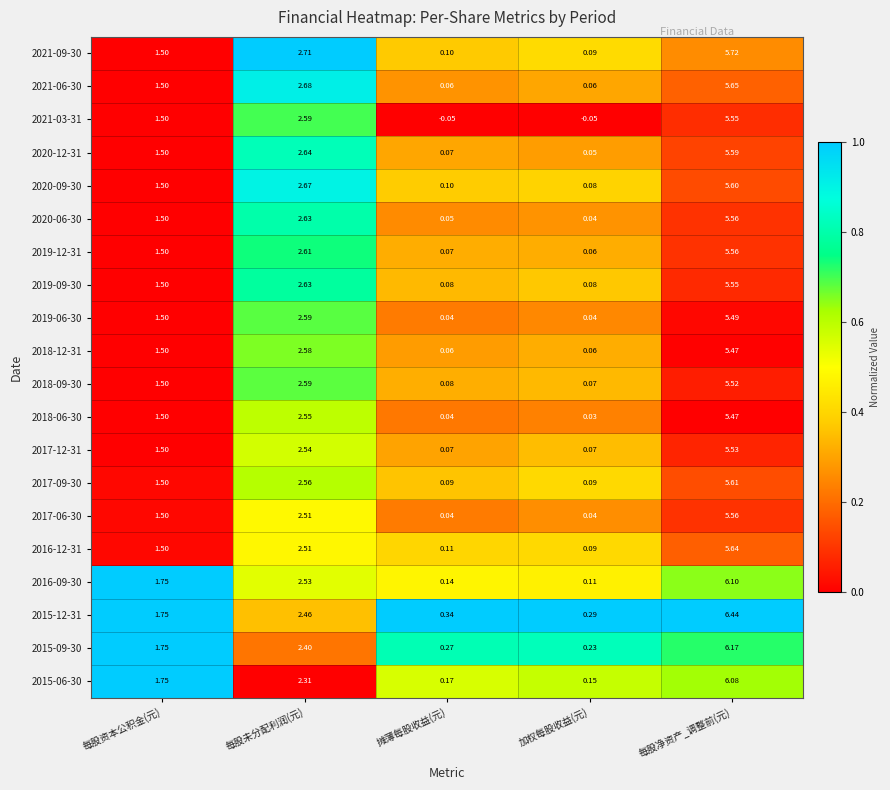

At which category is the sum across all series the highest?

每股净资产_调整前(元)